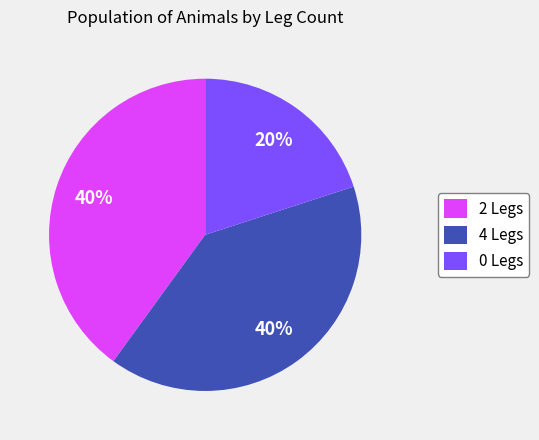

Approximately how many times larger is the value at 2 Legs compared to 0 Legs?

2.0